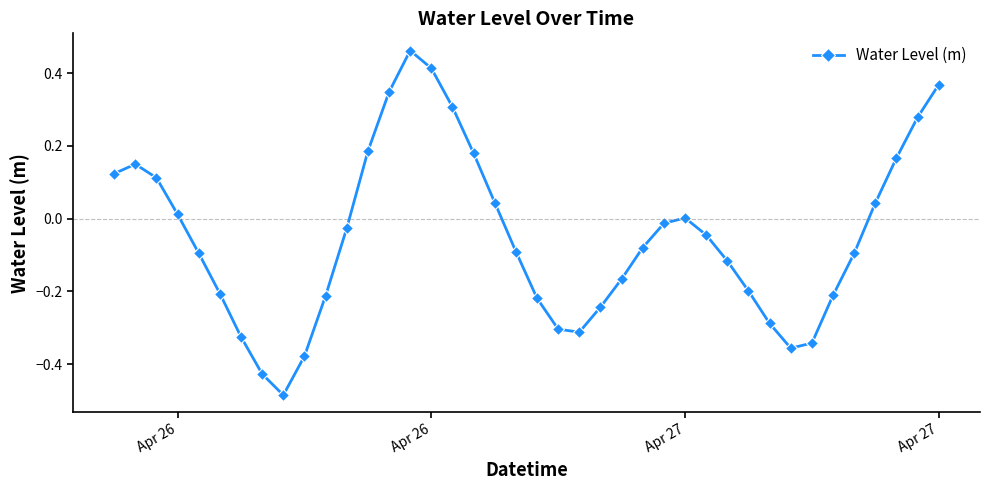

How many distinct data groups are displayed?

1